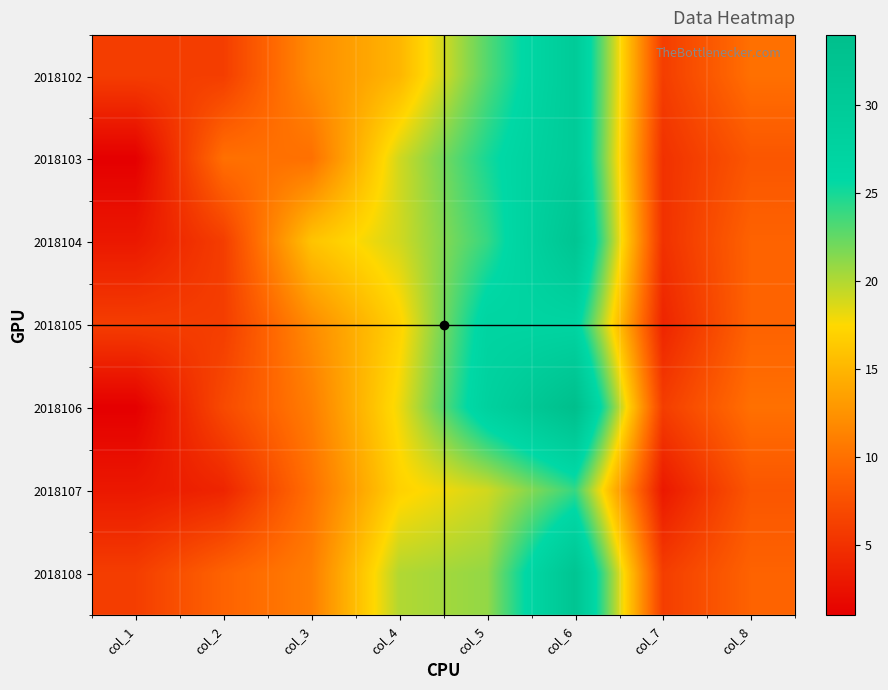

Reading left to right, transcribe all the data shown in this chart.

2018102: col_1=6	col_2=6	col_3=12	col_4=15	col_5=23	col_6=30	col_7=6	col_8=10
2018103: col_1=1	col_2=10	col_3=10	col_4=19	col_5=25	col_6=30	col_7=5	col_8=8
2018104: col_1=3	col_2=6	col_3=16	col_4=19	col_5=24	col_6=32	col_7=5	col_8=9
2018105: col_1=6	col_2=6	col_3=12	col_4=17	col_5=27	col_6=27	col_7=4	col_8=9
2018106: col_1=1	col_2=7	col_3=11	col_4=18	col_5=28	col_6=34	col_7=6	col_8=10
2018107: col_1=3	col_2=4	col_3=10	col_4=17	col_5=19	col_6=24	col_7=3	col_8=8
2018108: col_1=6	col_2=9	col_3=11	col_4=20	col_5=21	col_6=32	col_7=6	col_8=9